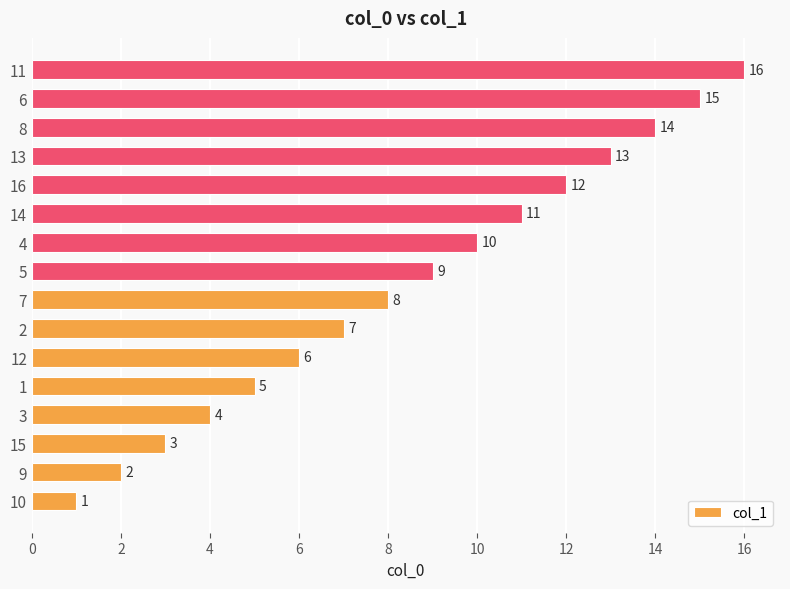

What is the sum of the values at 6 and 15?

18